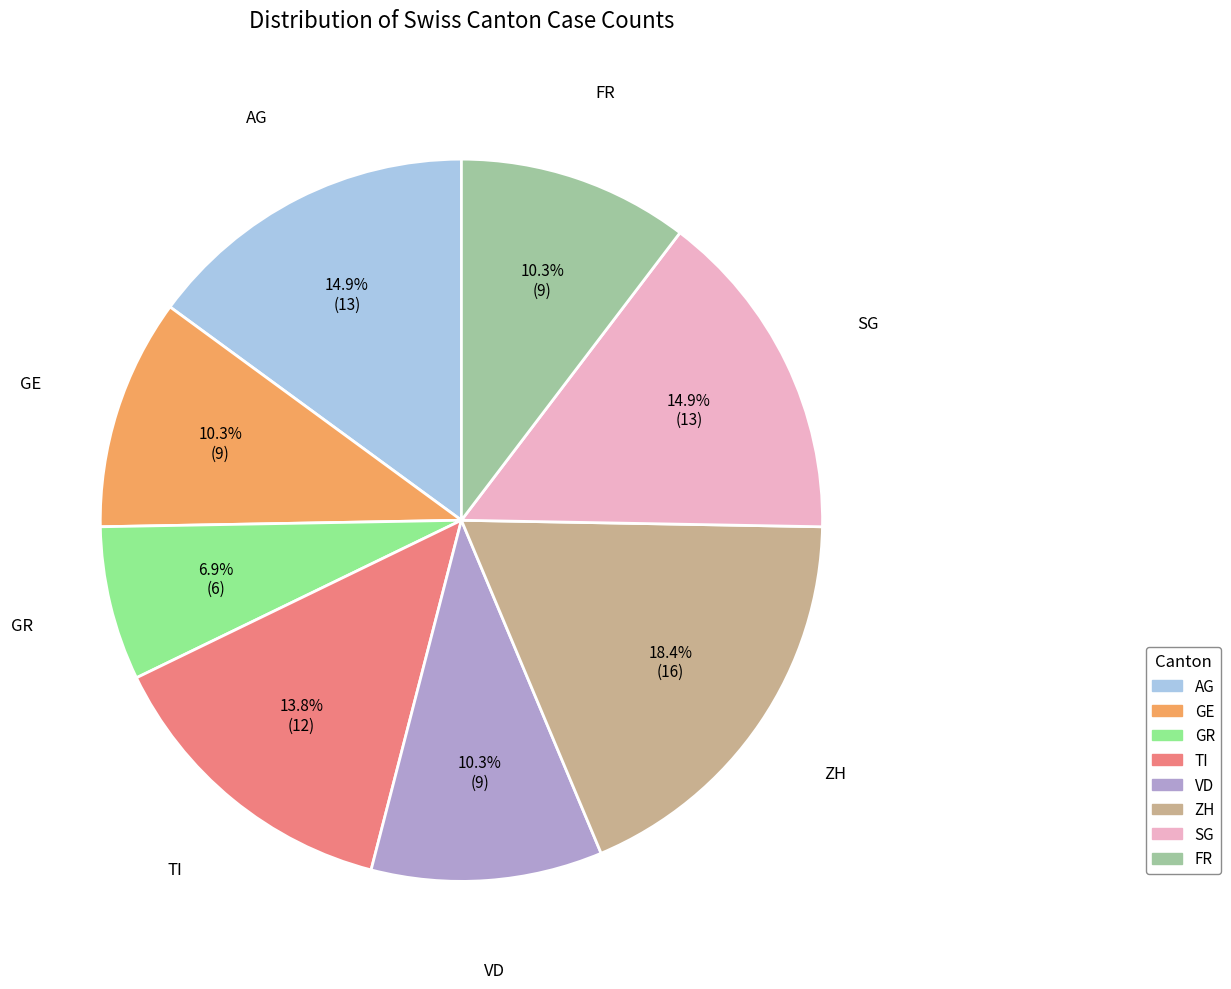

Is there any slice that represents more than half of the pie?

No